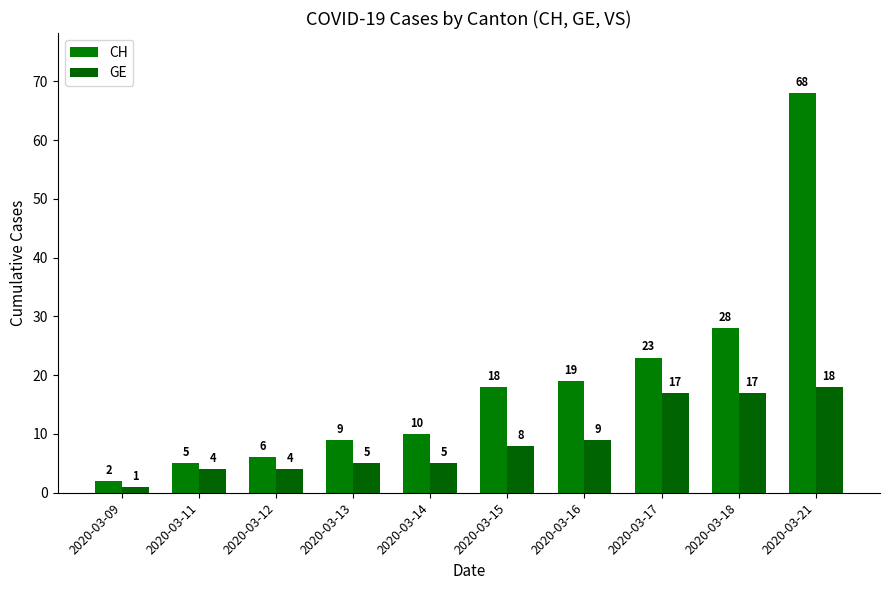

Which series has the widest spread of values?

CH